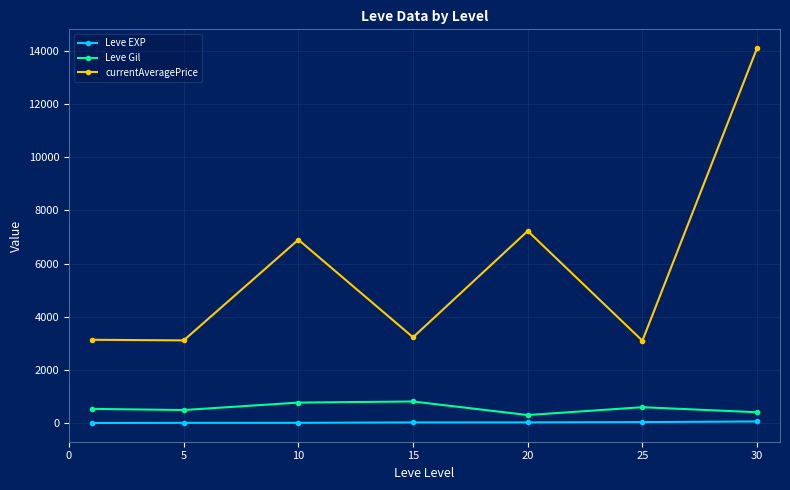

How many data points in Leve Gil are above 531?

4